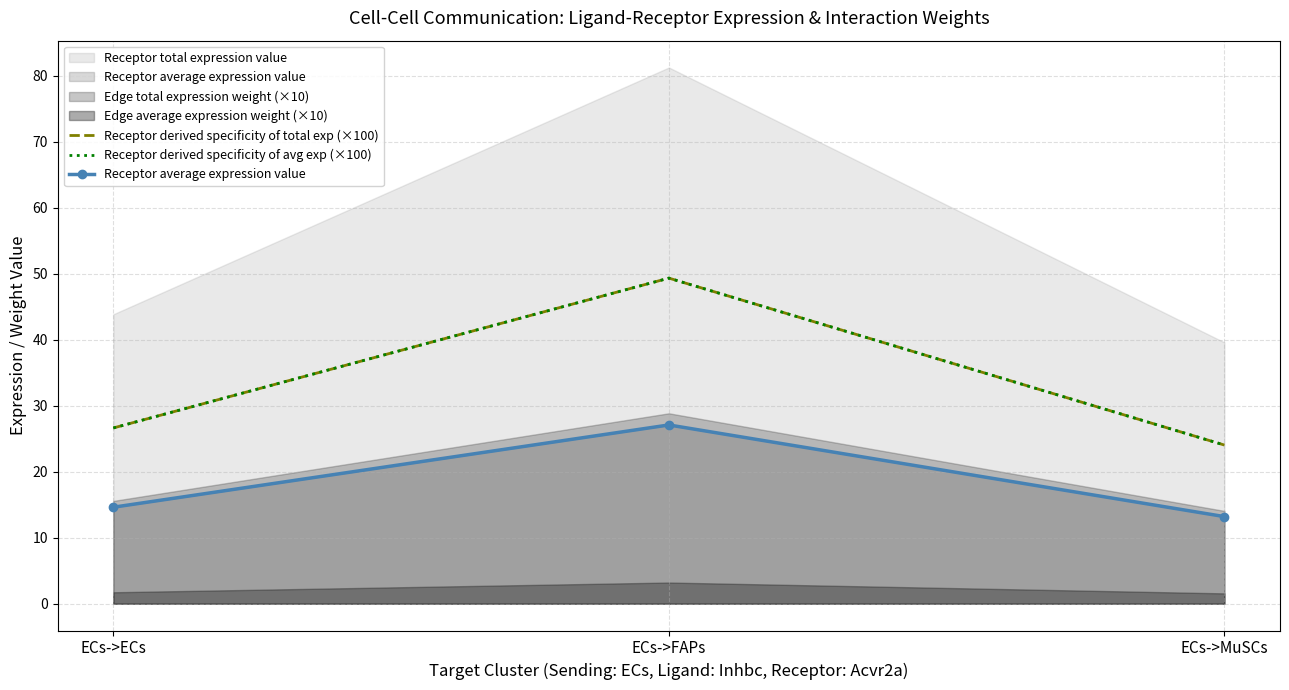

Which has a higher value, ECs->ECs or ECs->MuSCs?

ECs->ECs